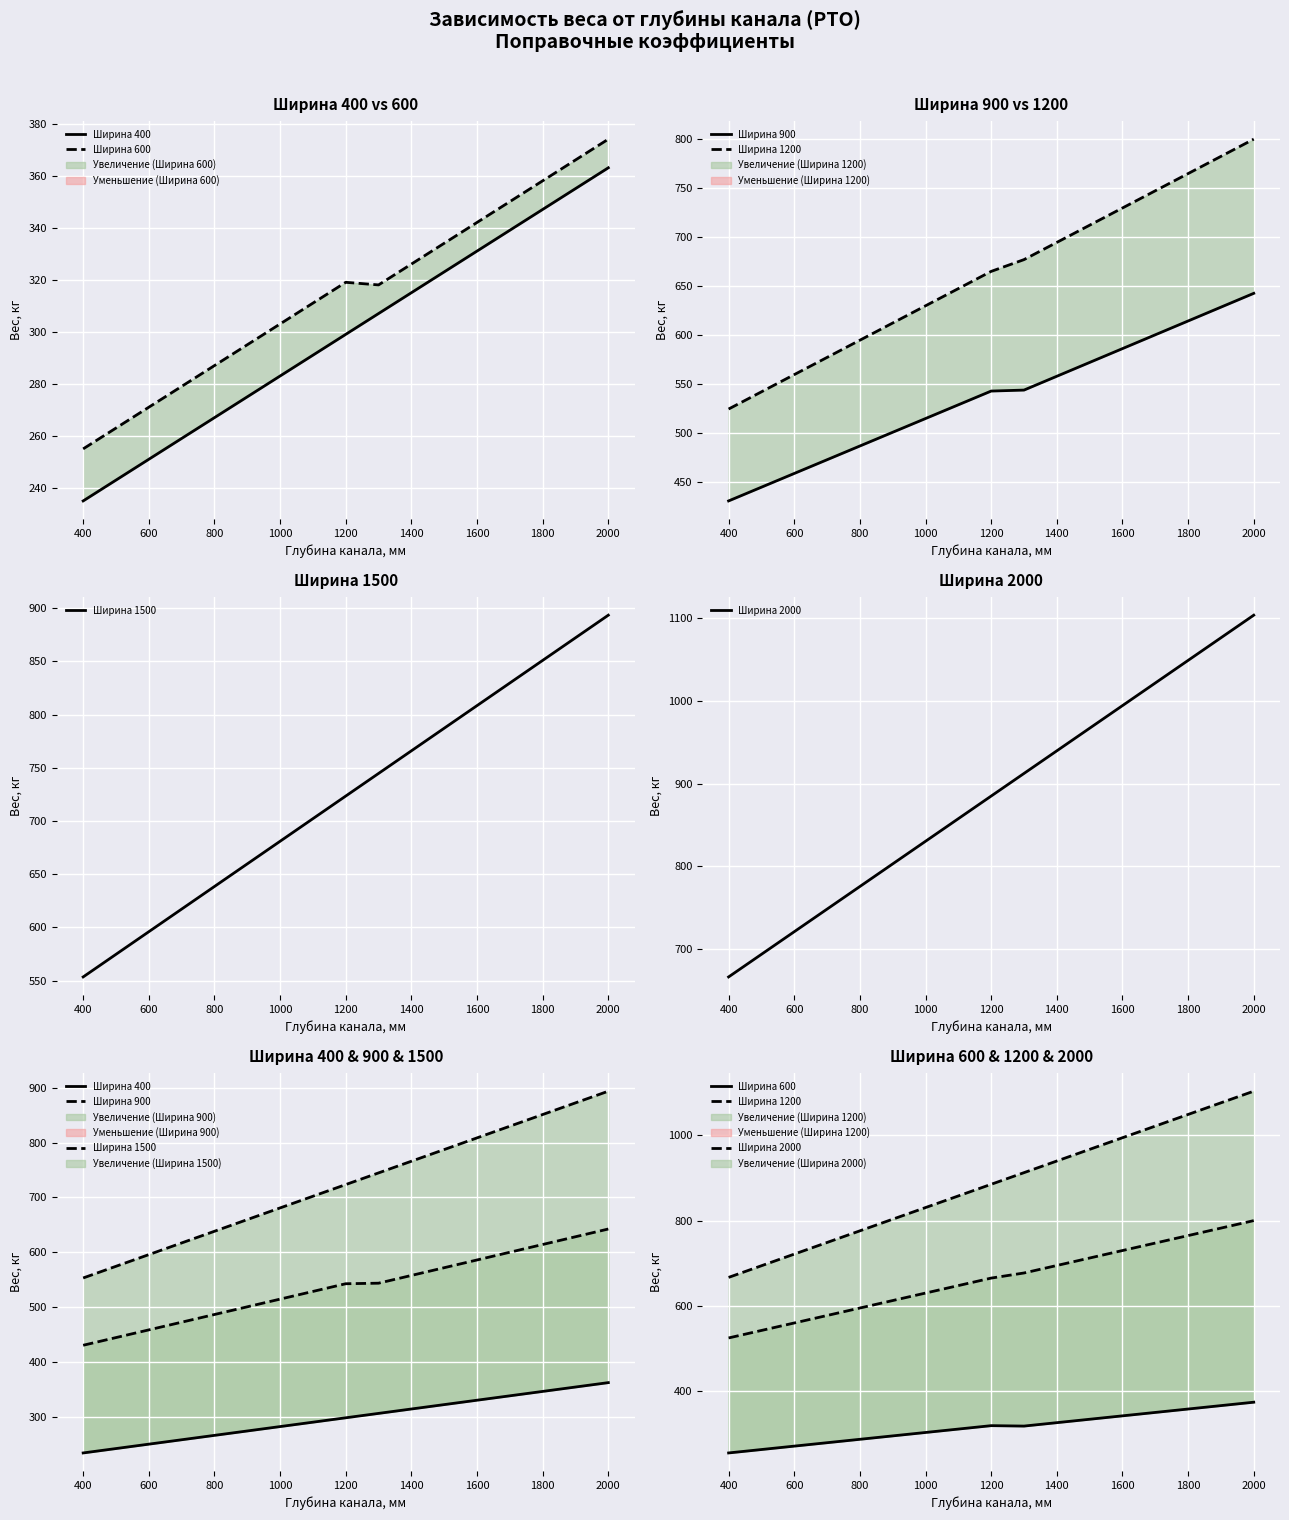

How many lines are shown in the chart?

6